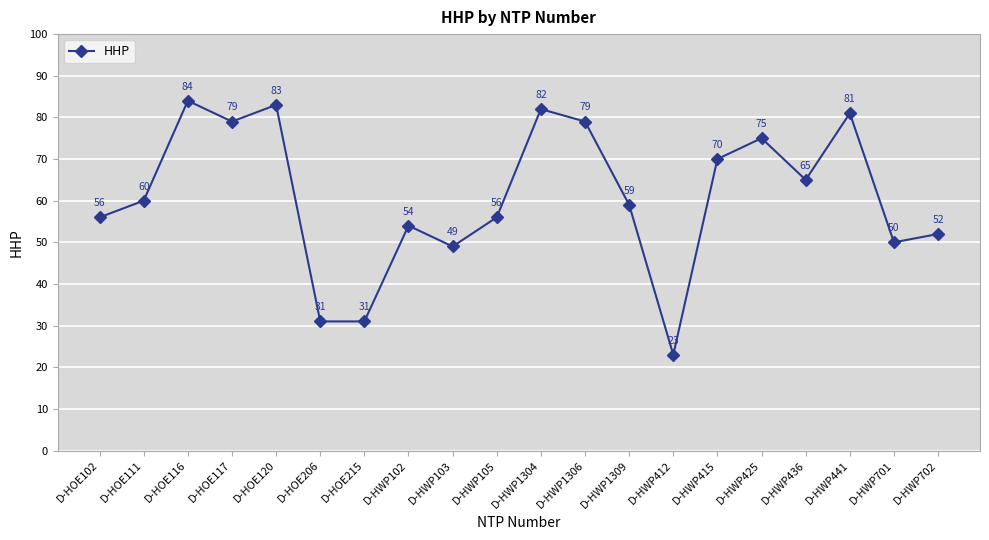

What is the smallest value displayed?

23